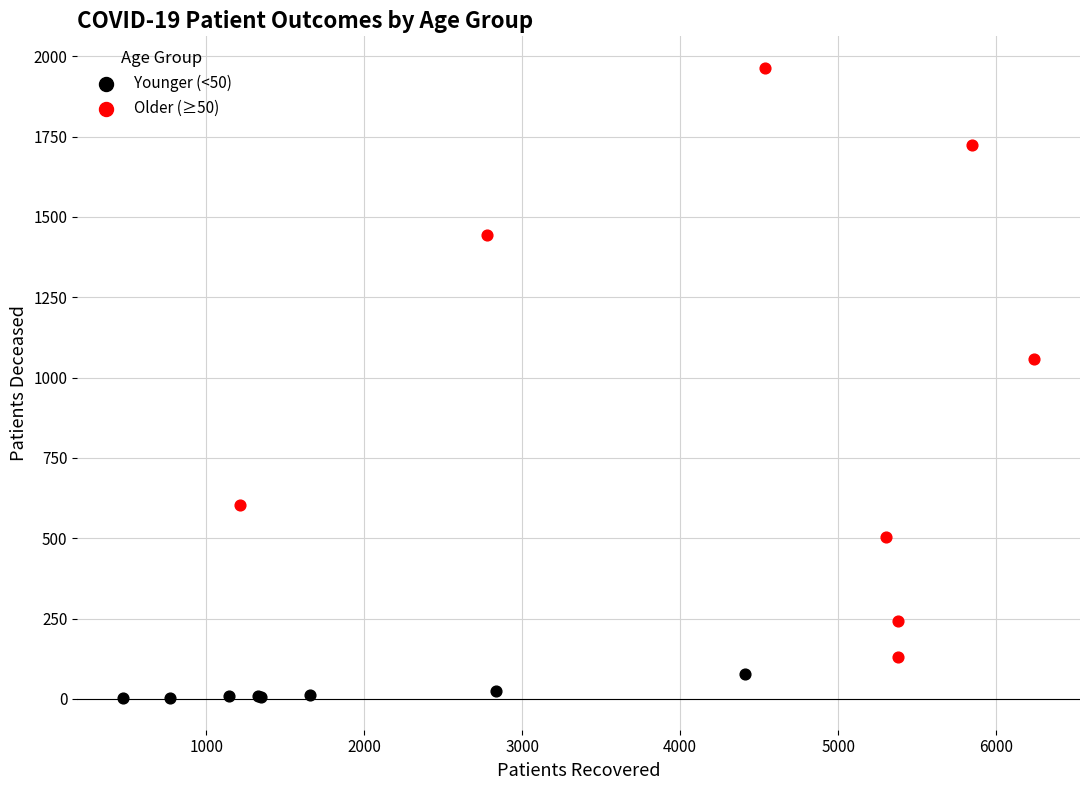

Which series has the widest spread of Y values?

Older (≥50)